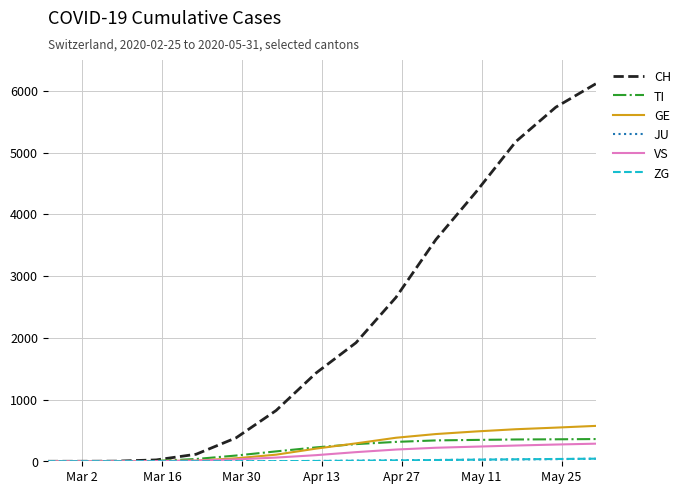

Which series has the largest total across all categories?

CH